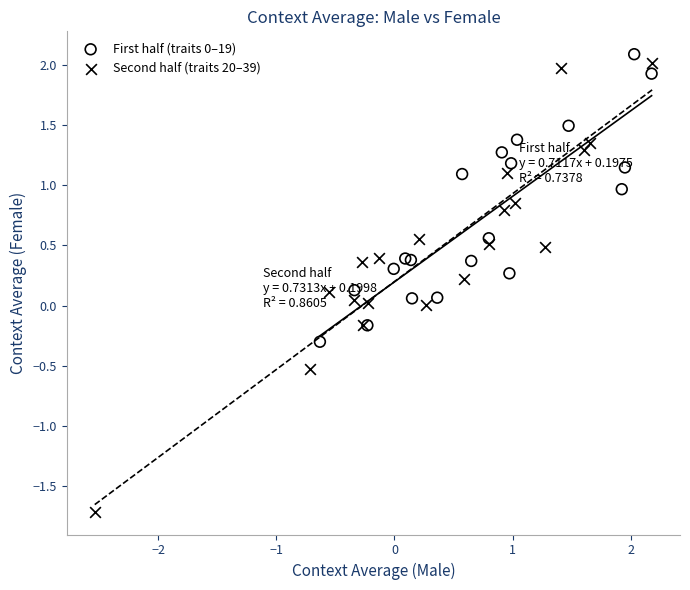

Which series reaches the minimum Y coordinate?

Second half (traits 20–39)